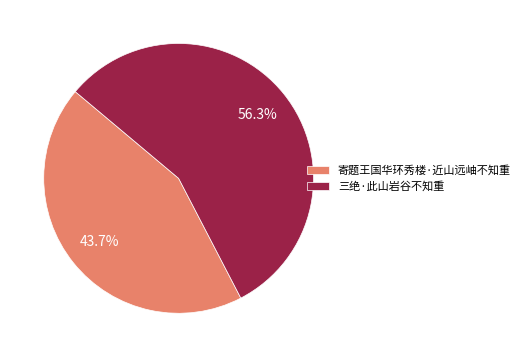

Which has a higher value, 寄题王国华环秀楼·近山远岫不知重 or 三绝·此山岩谷不知重?

三绝·此山岩谷不知重